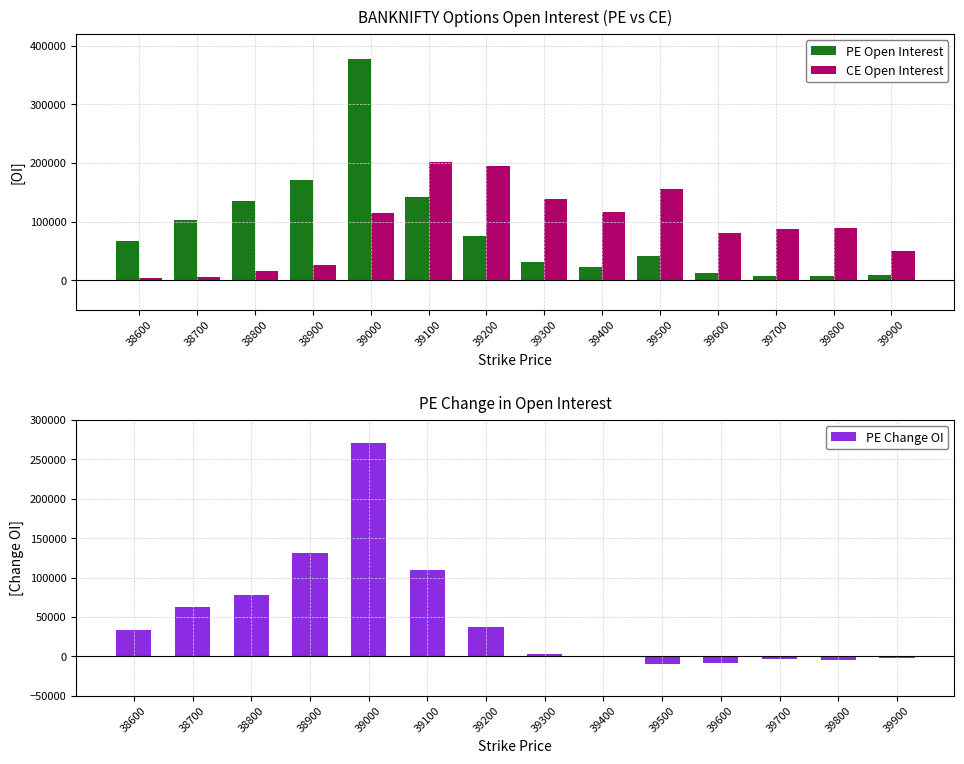

What are all the series names shown in the legend?

PE Open Interest, CE Open Interest, PE Change OI